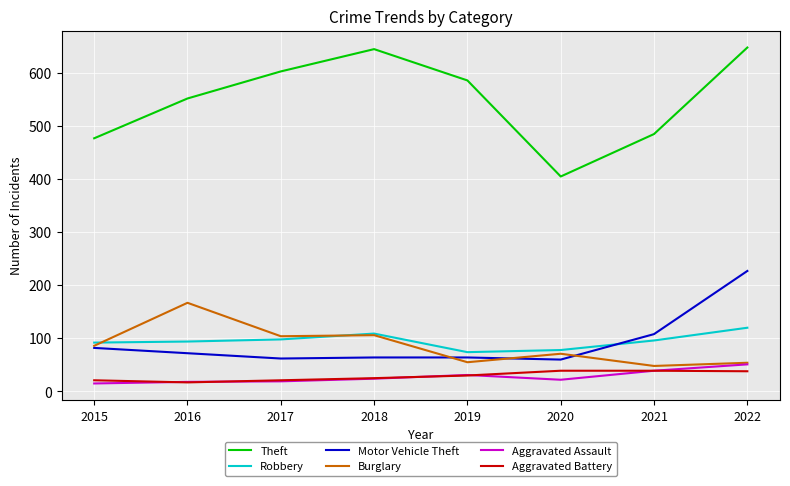

True or false: Theft and Aggravated Assault cross at least once.

False